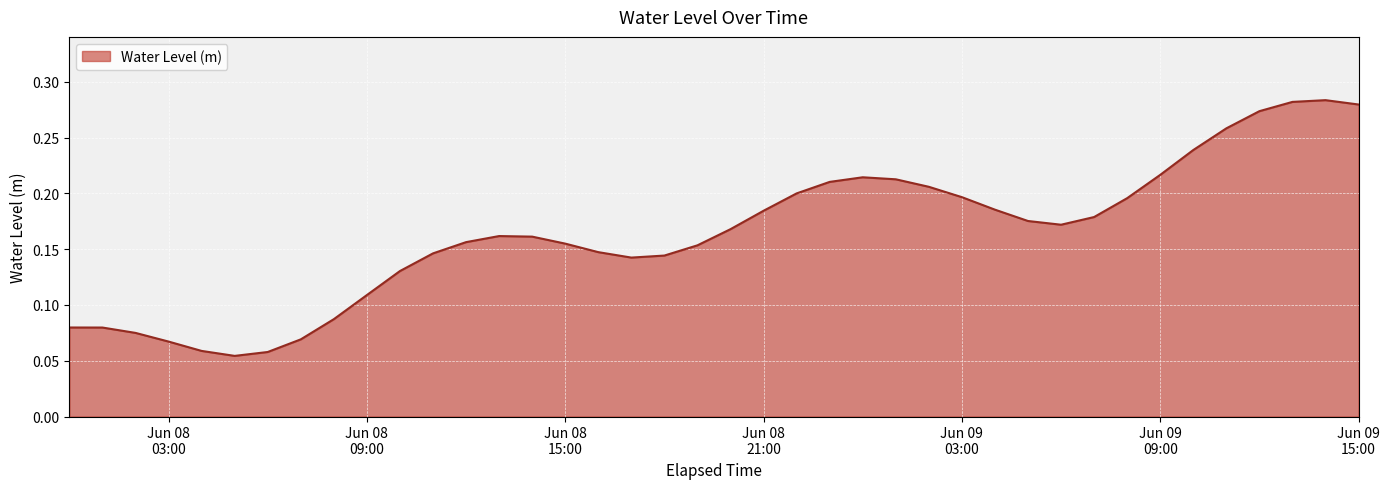

Does the chart have visible grid lines?

Yes